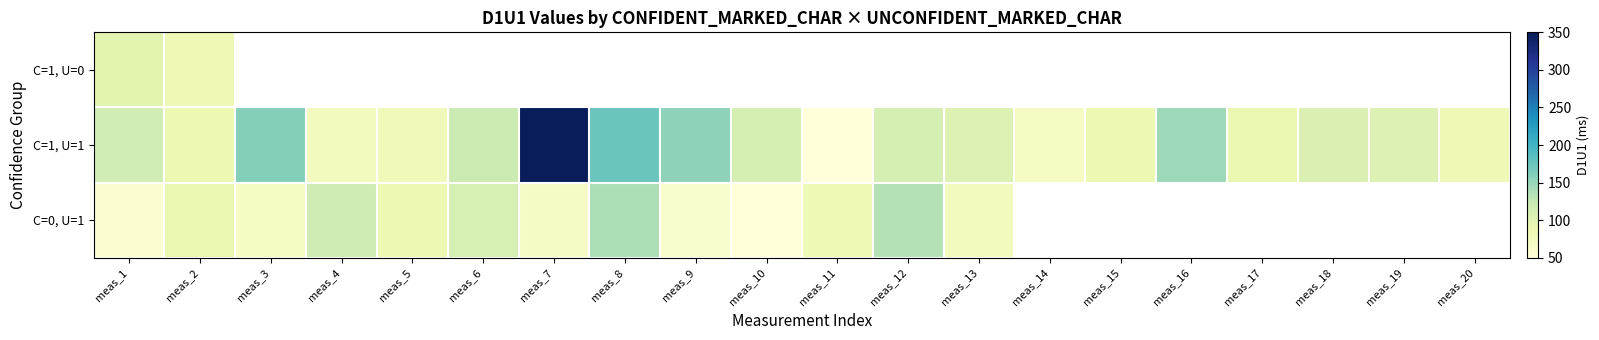

Rank the series by their maximum value, from lowest to highest.

C=1, U=0, C=0, U=1, C=1, U=1